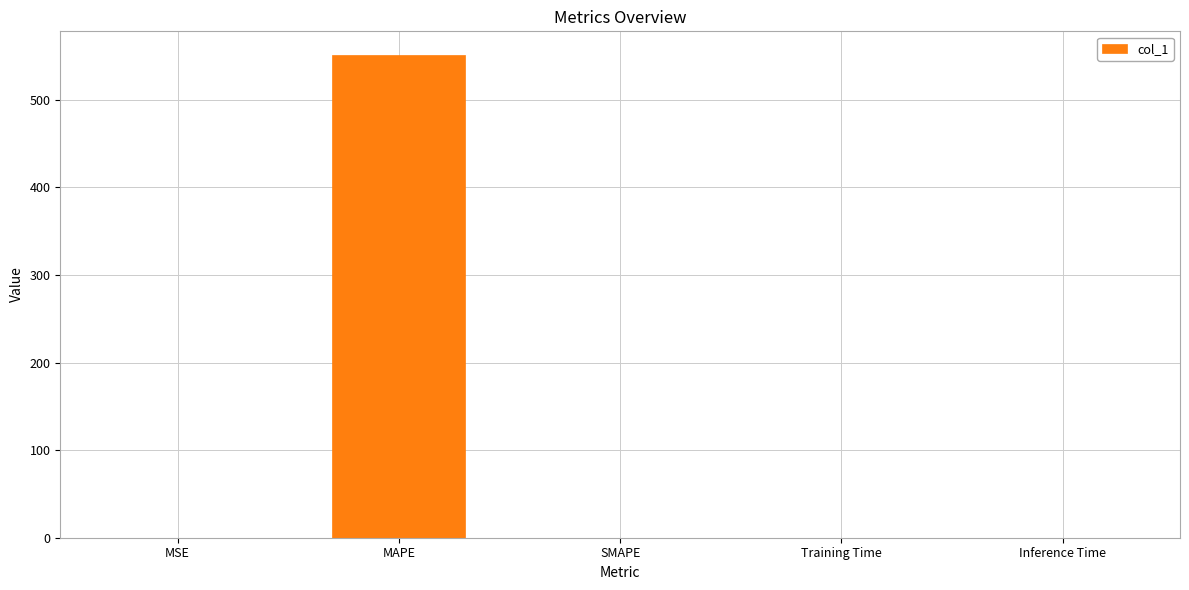

True or false: the data shows 550.6 at MAPE.

True